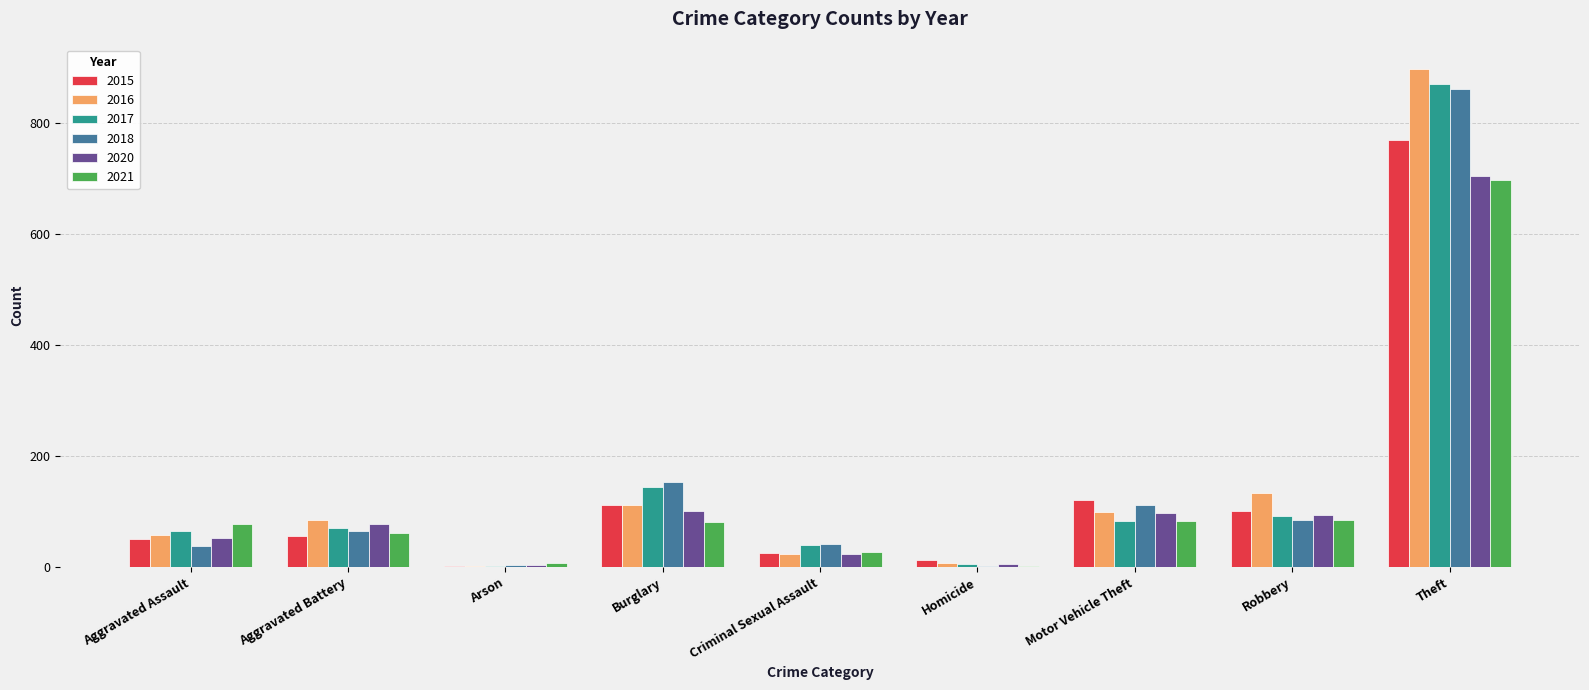

What is the sum of the 2018 values at Aggravated Assault and Robbery?

121